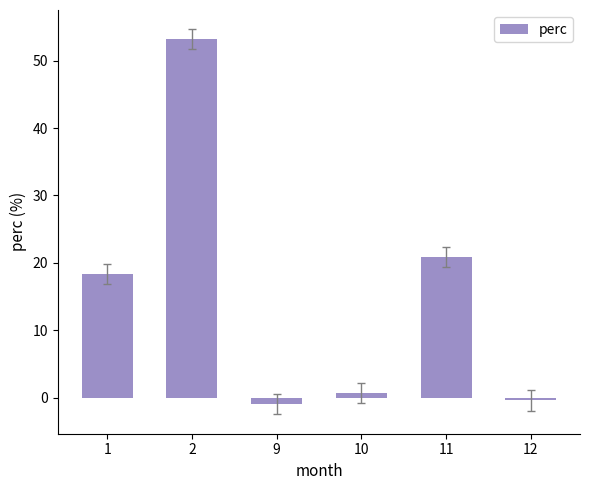

How many values are below 18?

3